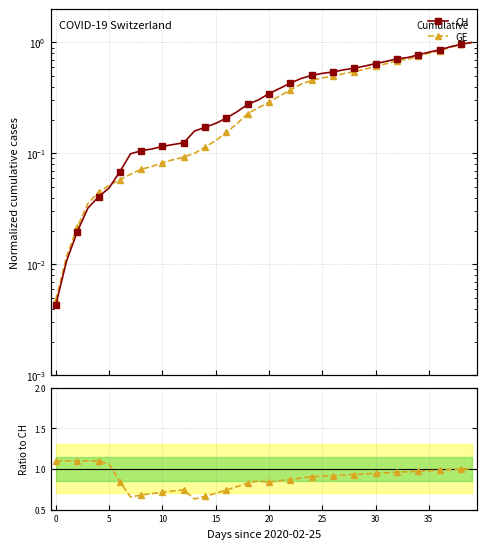

What is the value of the GE/CH point at the 37th from the left?

1.0